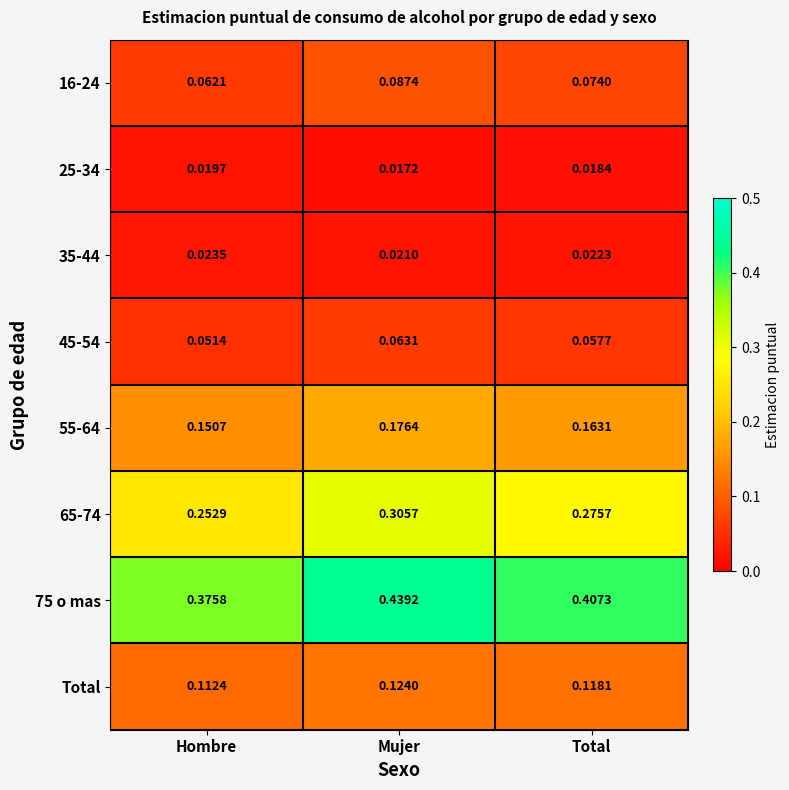

Which category has the highest value across all series?

Mujer